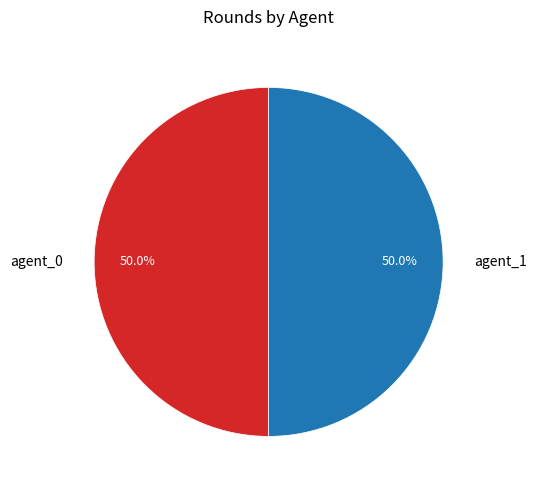

What is the total percentage of agent_0 and agent_1?

100.0%